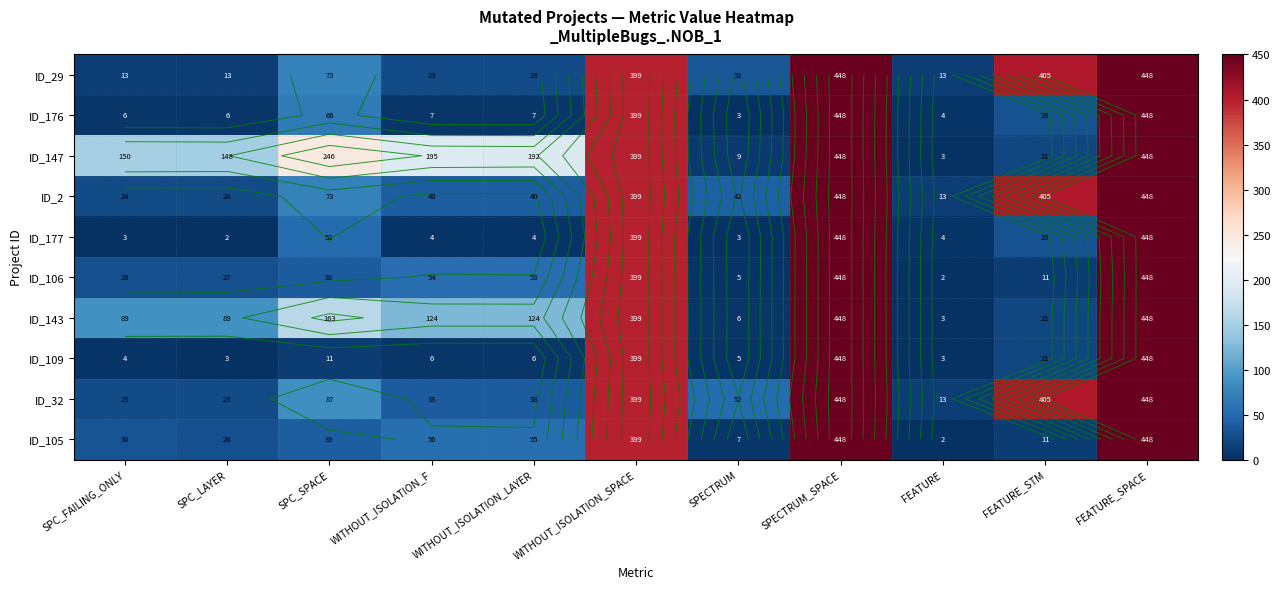

True or false: ID_106 has a value of 2 at FEATURE.

True